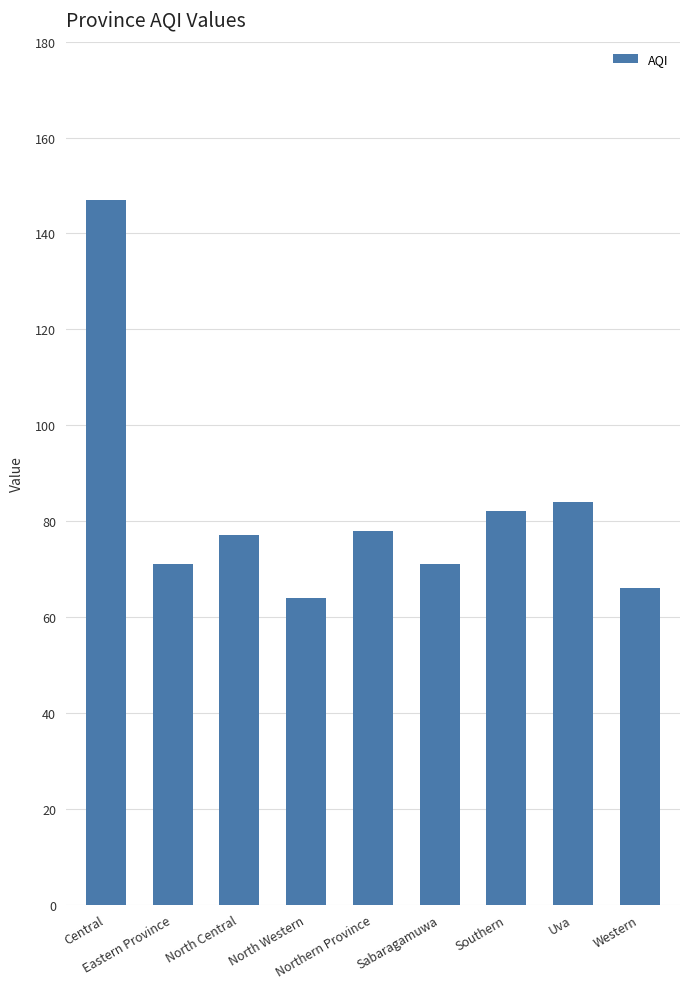

What is the label of the 8th bar from the right?

Eastern Province